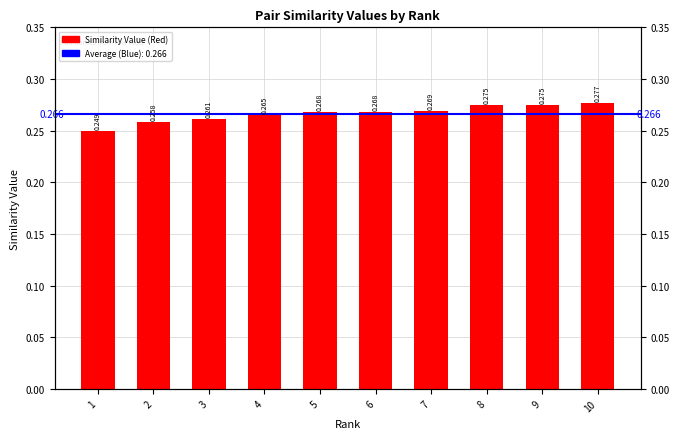

Does the chart contain stacked bars?

No